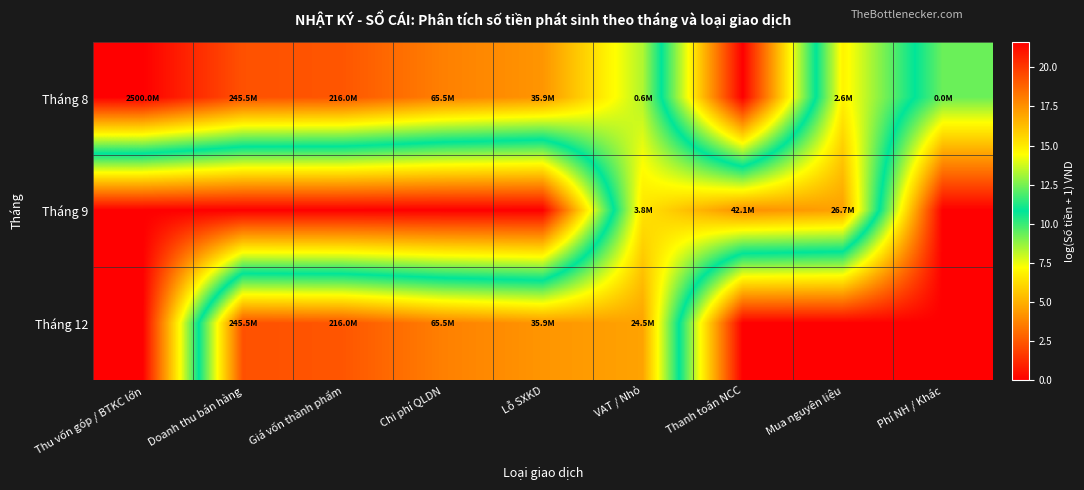

List the series in order of their peak value, lowest first.

Tháng 9, Tháng 12, Tháng 8